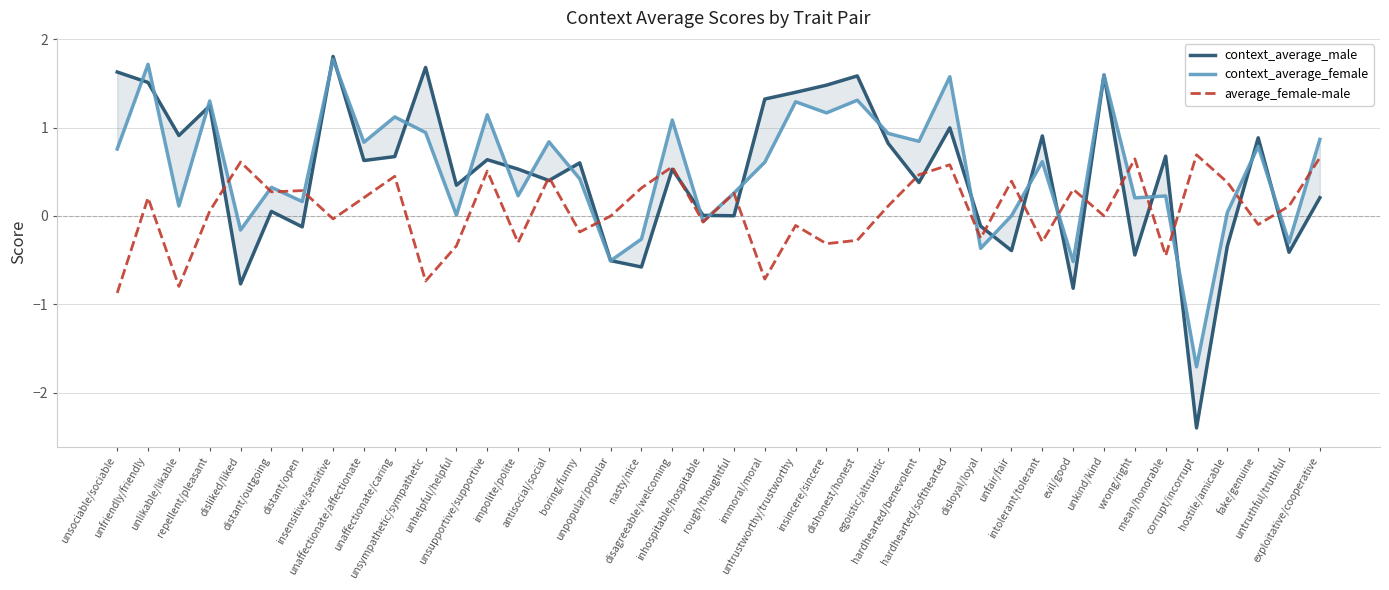

What is the spread (max minus min) of values at nasty/nice?

0.9